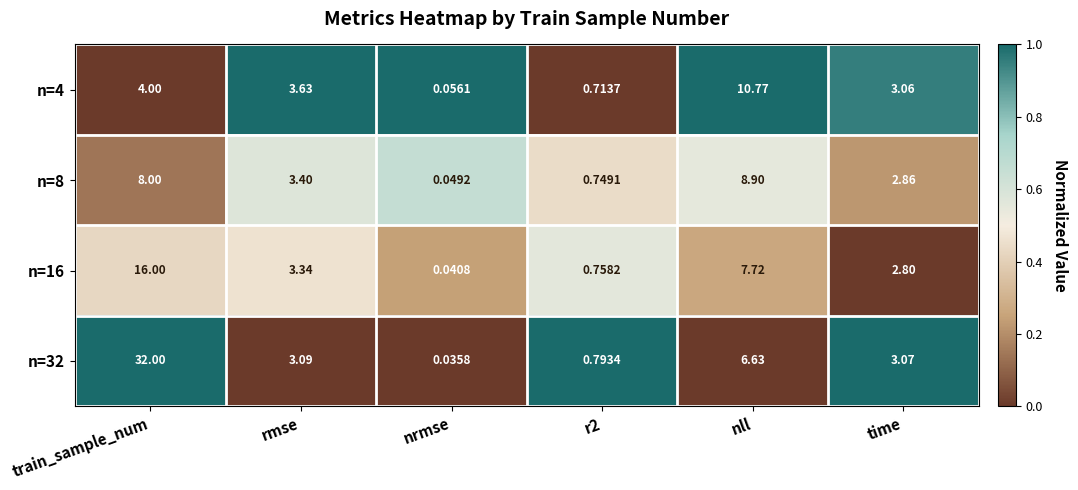

At which label does n=4 reach its peak?

nll